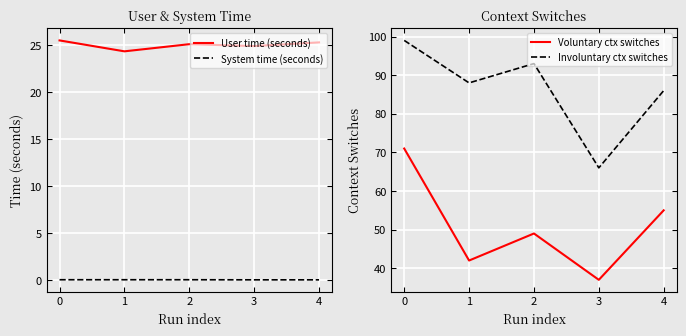

True or false: System time (seconds) and User time (seconds) intersect in this chart.

False